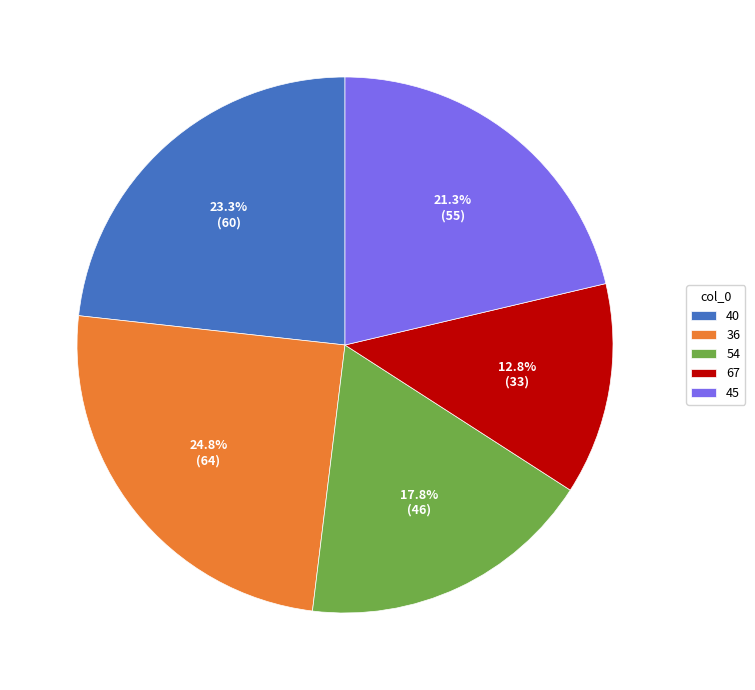

Rank the categories by value from lowest to highest.

67, 54, 45, 40, 36